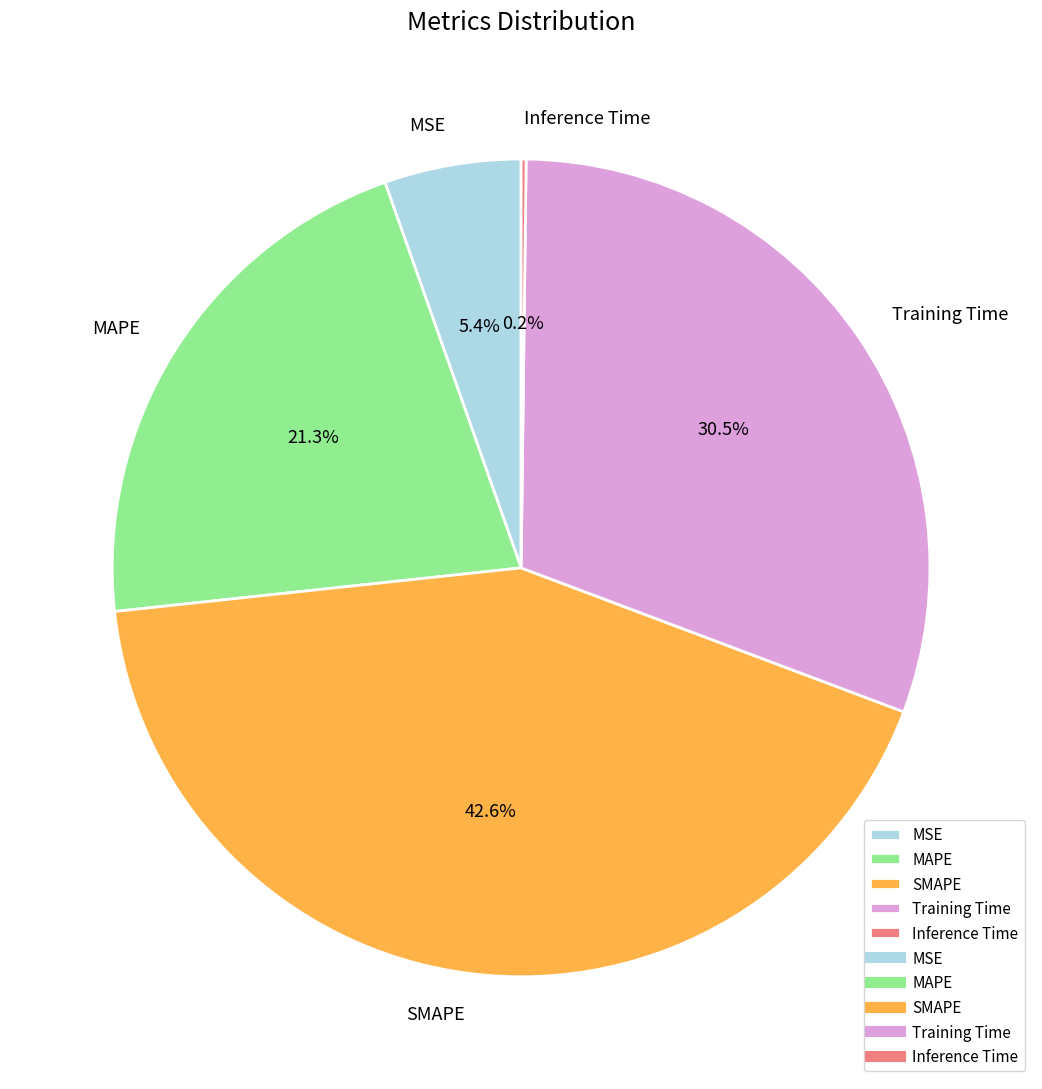

Is there a majority slice in this chart?

No